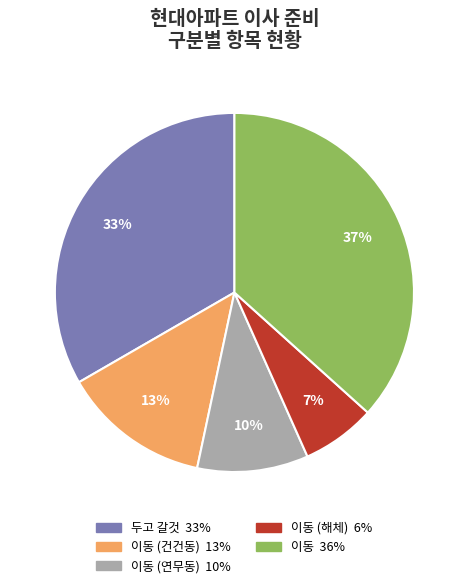

Is there any slice that represents more than half of the pie?

No